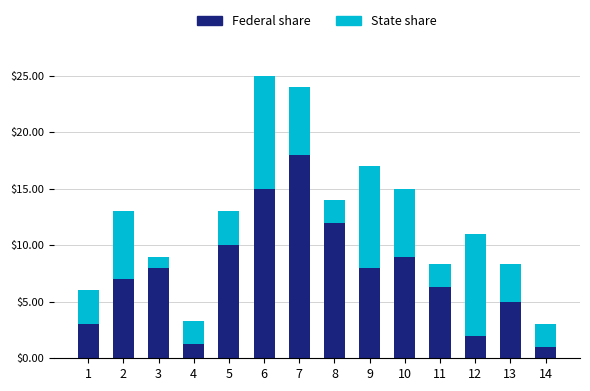

At which label does Federal share reach its peak?

7